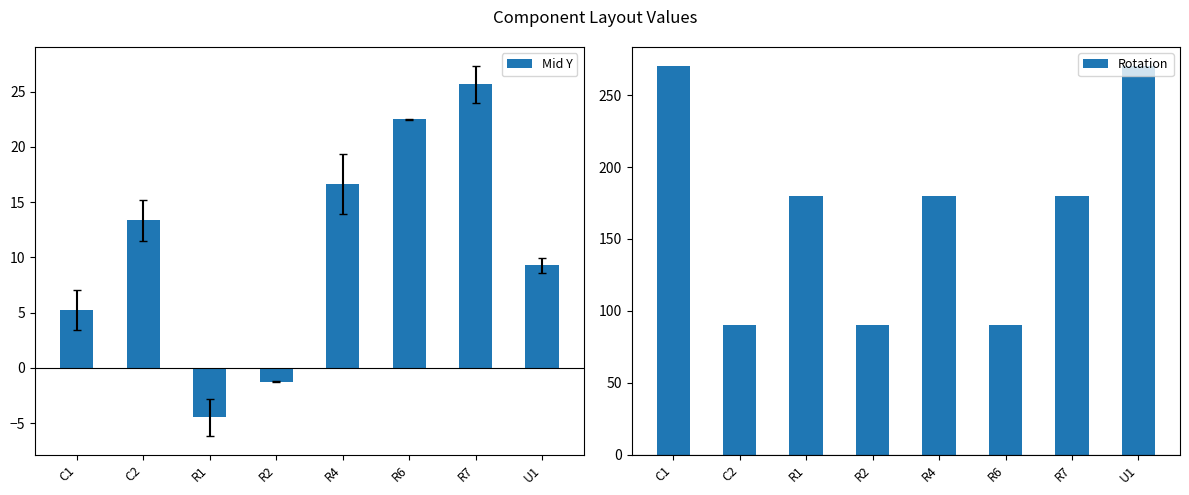

What are all the series names shown in the legend?

Mid Y, Rotation